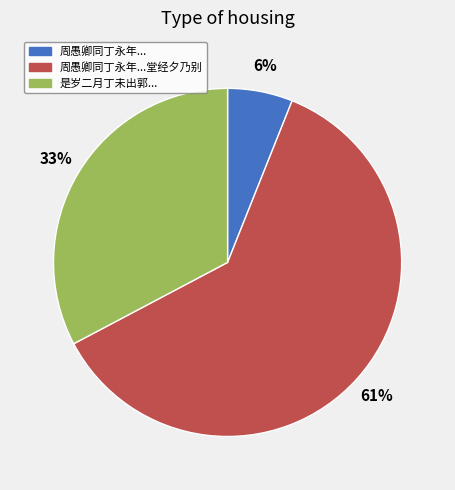

Which slice represents more than half of the pie?

周愚卿同丁永年...堂经夕乃别